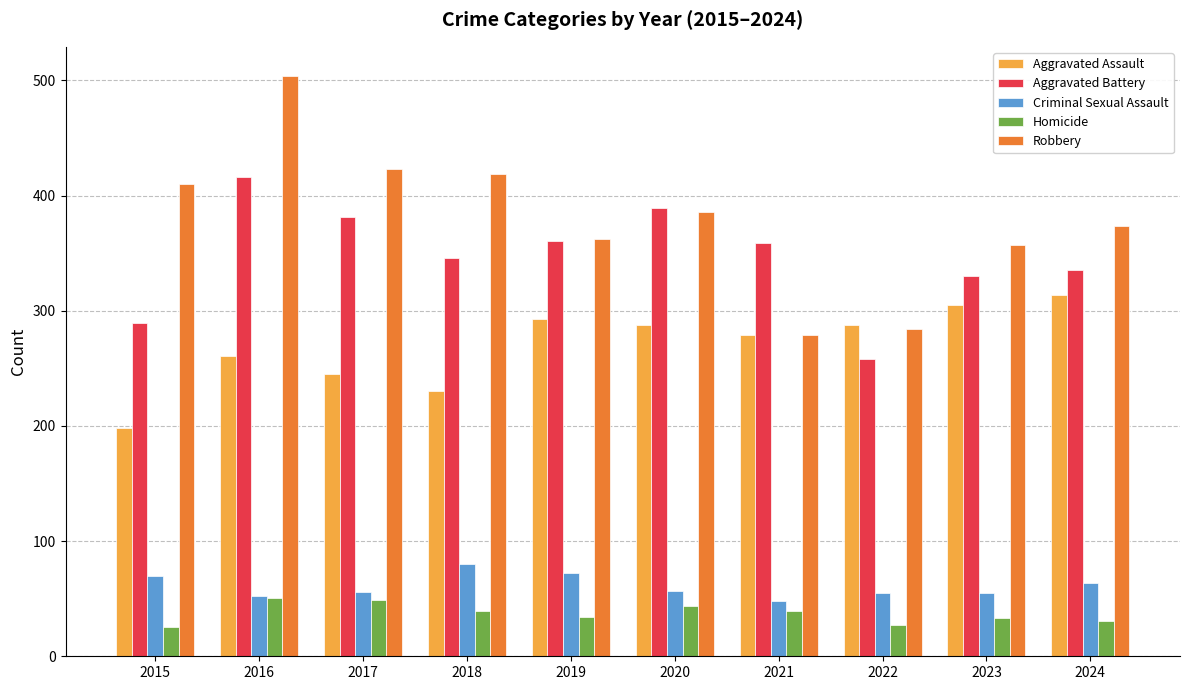

Is the value of Robbery at 2020 greater than the value of Criminal Sexual Assault at 2024?

Yes